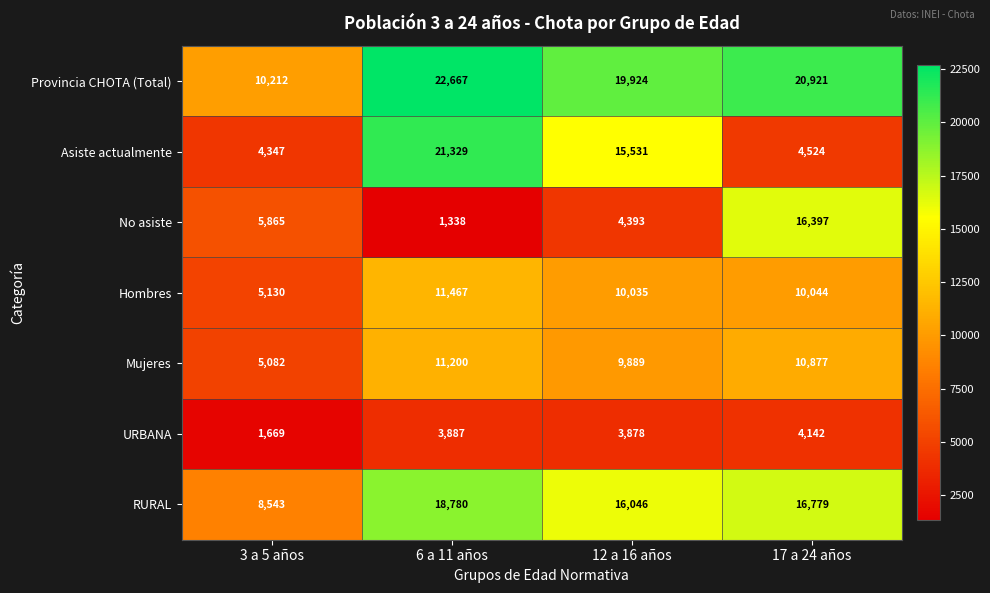

What is the sum of all URBANA values?

13576